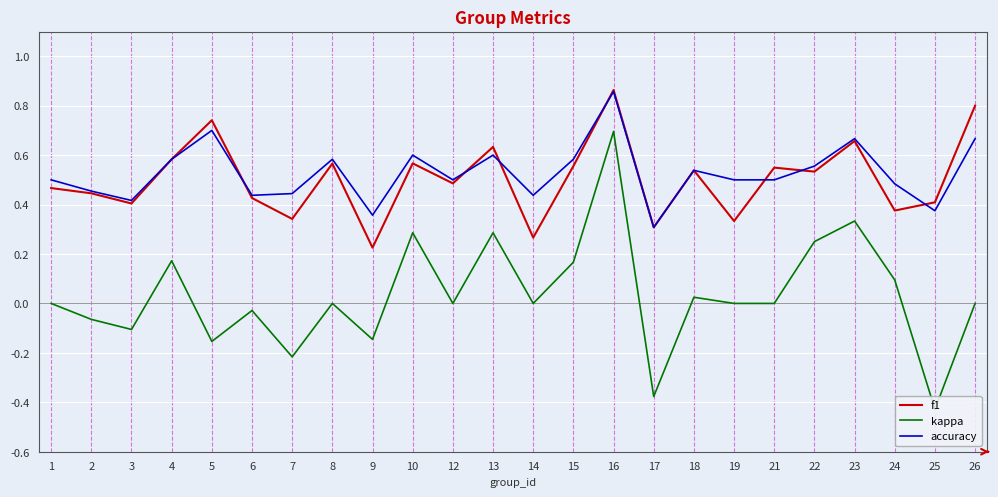

Which series has the largest total across all categories?

accuracy